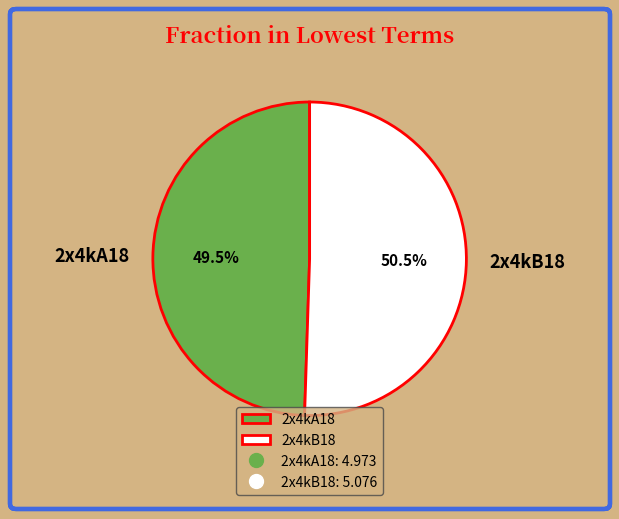

How much of the chart is everything except 2x4kA18?

50.5%